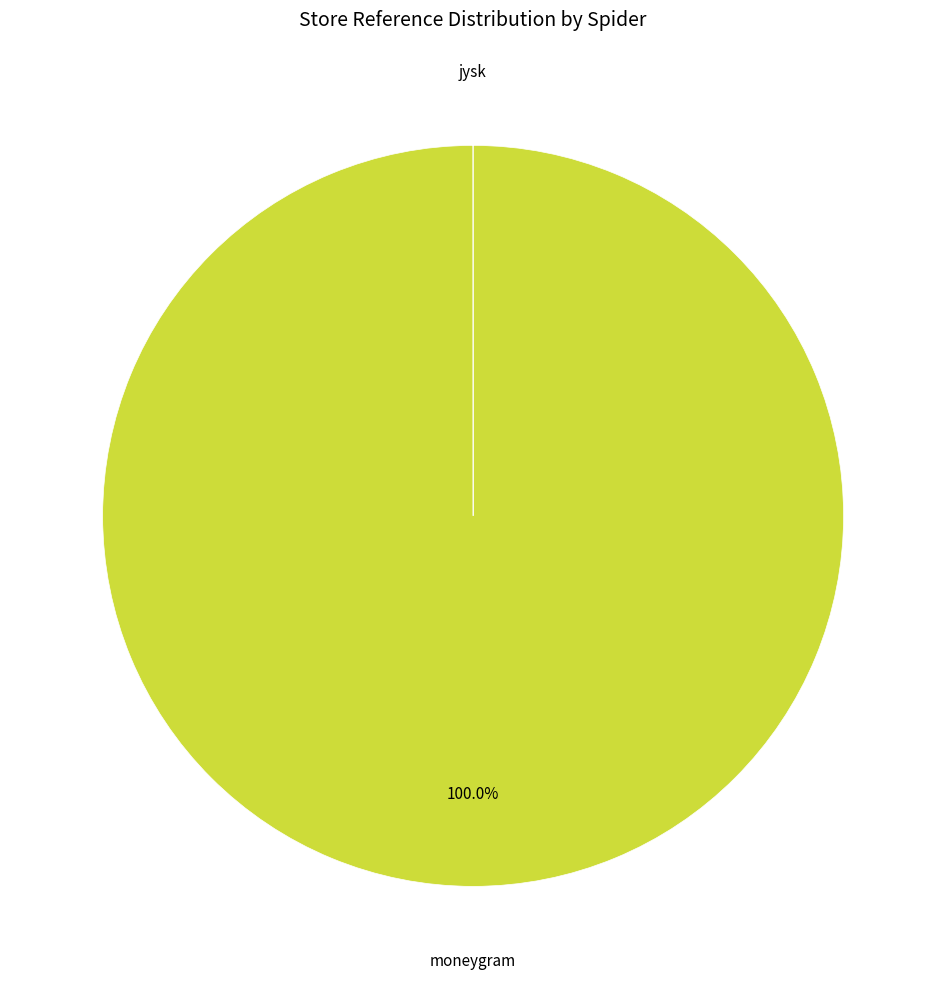

Does any single category account for the majority?

Yes